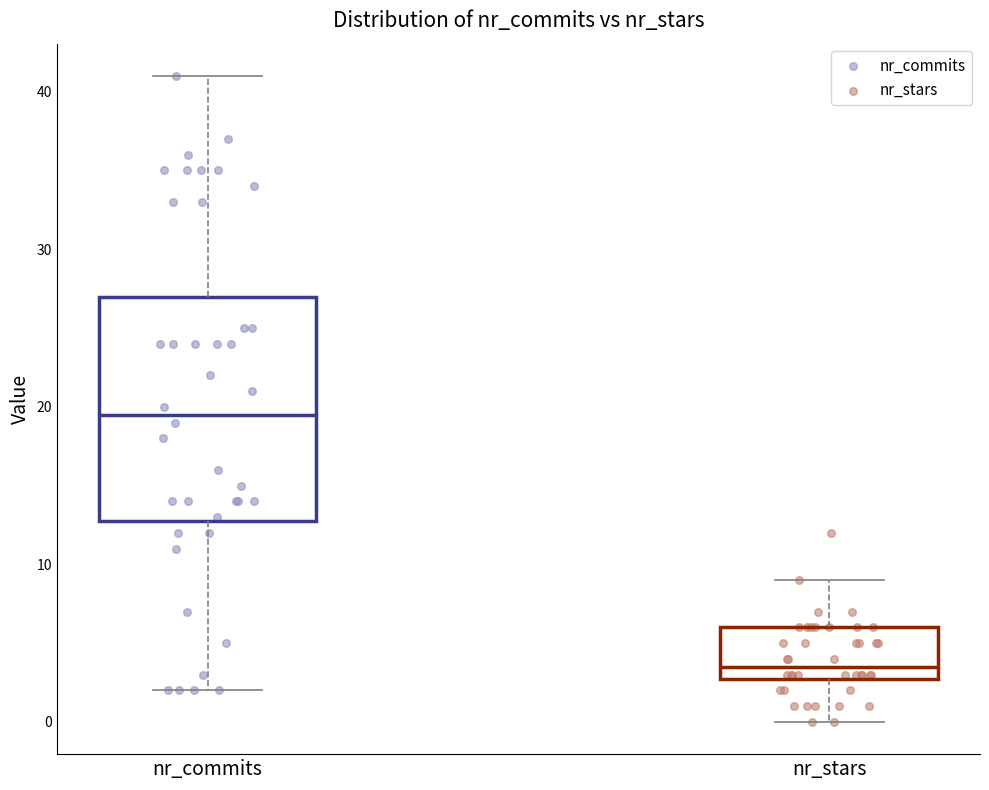

Reading left to right, read every box against the y-axis: the position of its median line, the range the box covers, and the ends of its whiskers. The values are not printed on the chart, so give them approximately, as read against the axis.

nr_commits: median 20, box 13 to 27, whiskers 2 to 41
nr_stars: median 4, box 3 to 6, whiskers 0 to 9